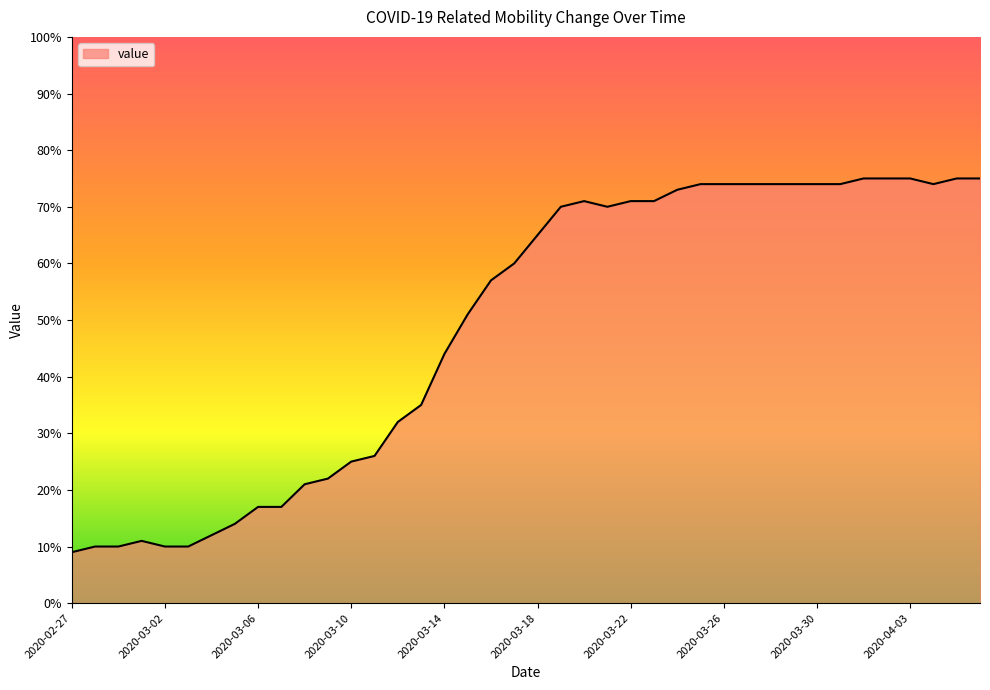

What is the difference between the maximum and minimum values?

66